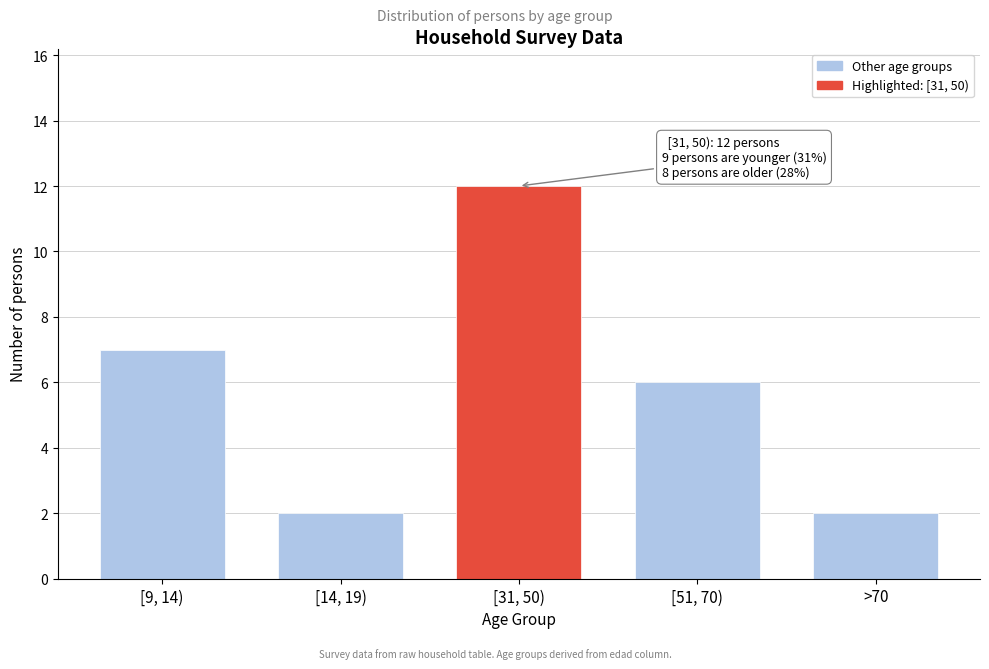

Reading left to right, transcribe all the data shown in this chart.

7	2	12	6	2